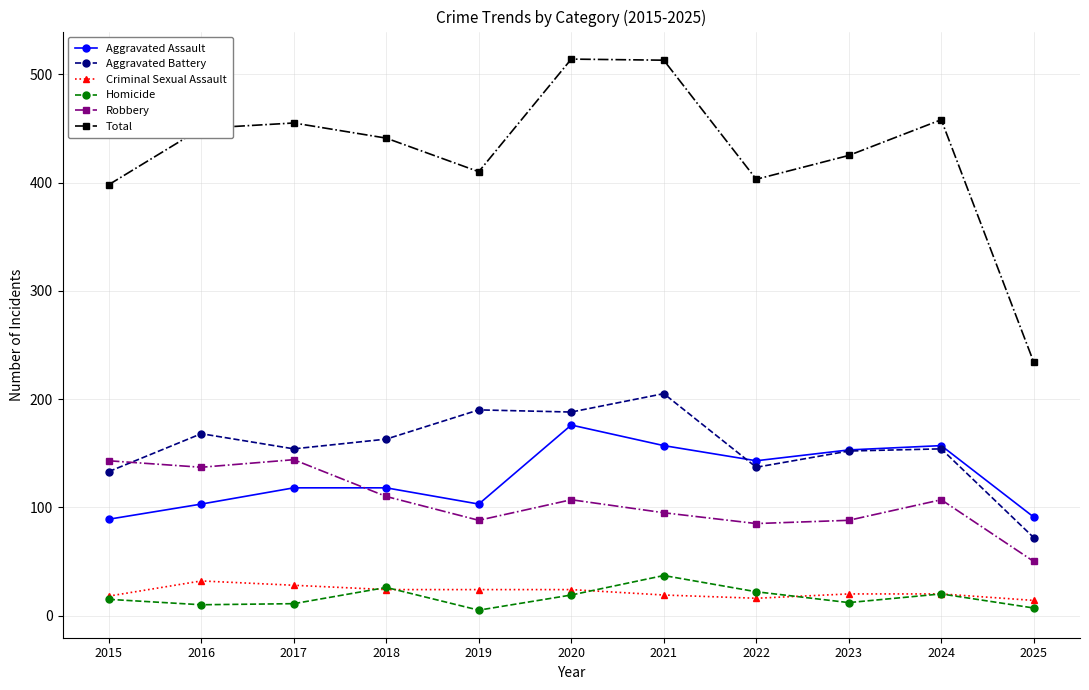

What is the approximate value of Homicide at 2016, to the nearest 10?

10